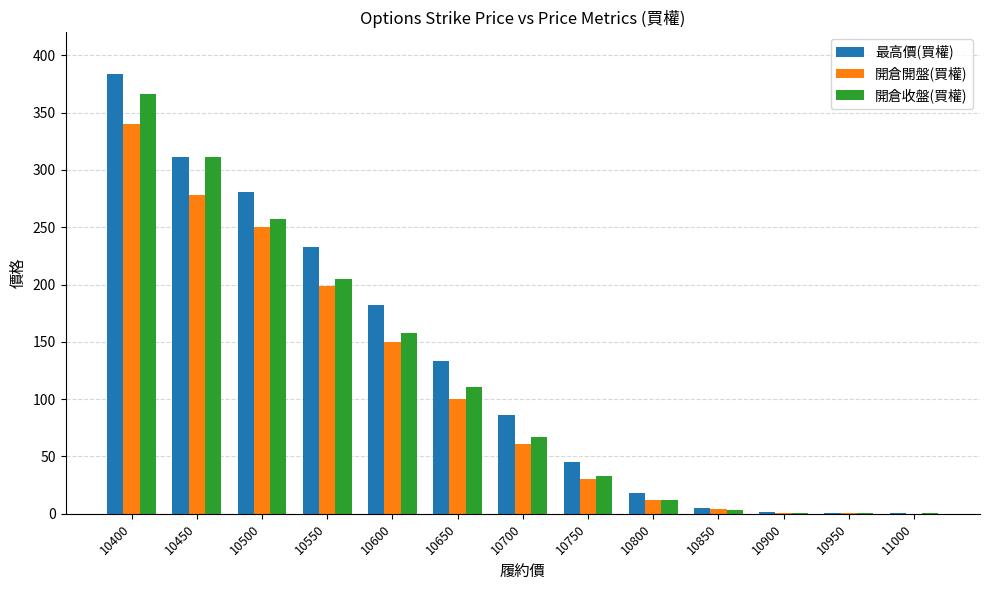

What is the maximum value shown in the chart?

384.0